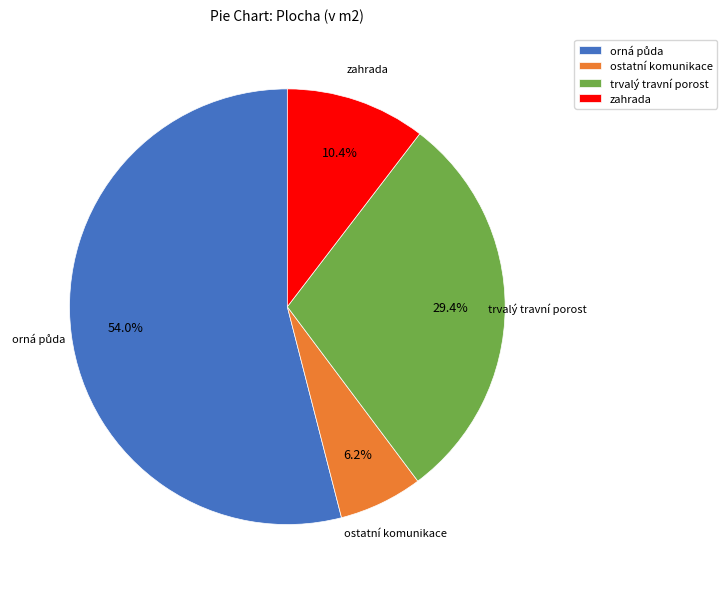

What is the smallest slice in the pie chart?

ostatní komunikace